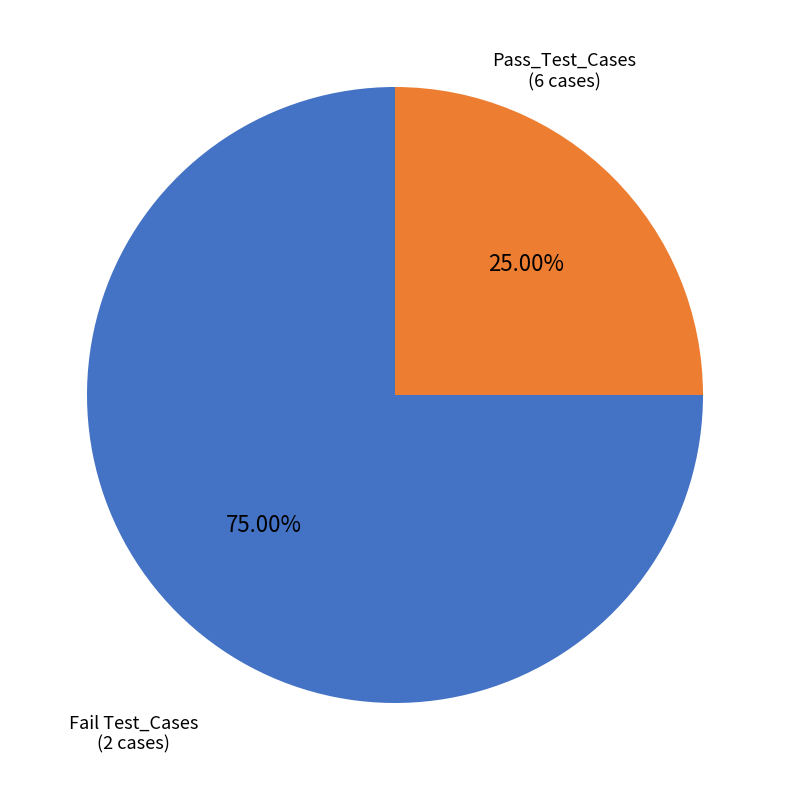

Approximately how many times larger is the value at Pass_Test_Cases compared to Fail Test_Cases?

3.0